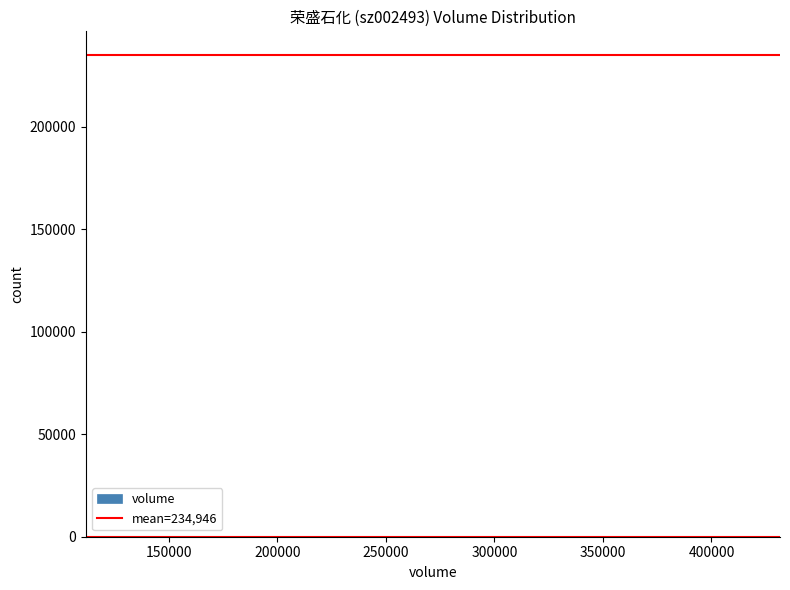

Reading left to right, list every bar in this chart as the range it spans on the x-axis followed by its height. Neither the bar edges nor the heights are printed on the chart, so give them approximately, as read against the axes.

125000 to 155000: under 5000
155000 to 185000: under 5000
185000 to 215000: under 5000
215000 to 245000: 0
245000 to 270000: under 5000
270000 to 300000: under 5000
300000 to 330000: 0
330000 to 360000: under 5000
360000 to 390000: under 5000
390000 to 415000: under 5000